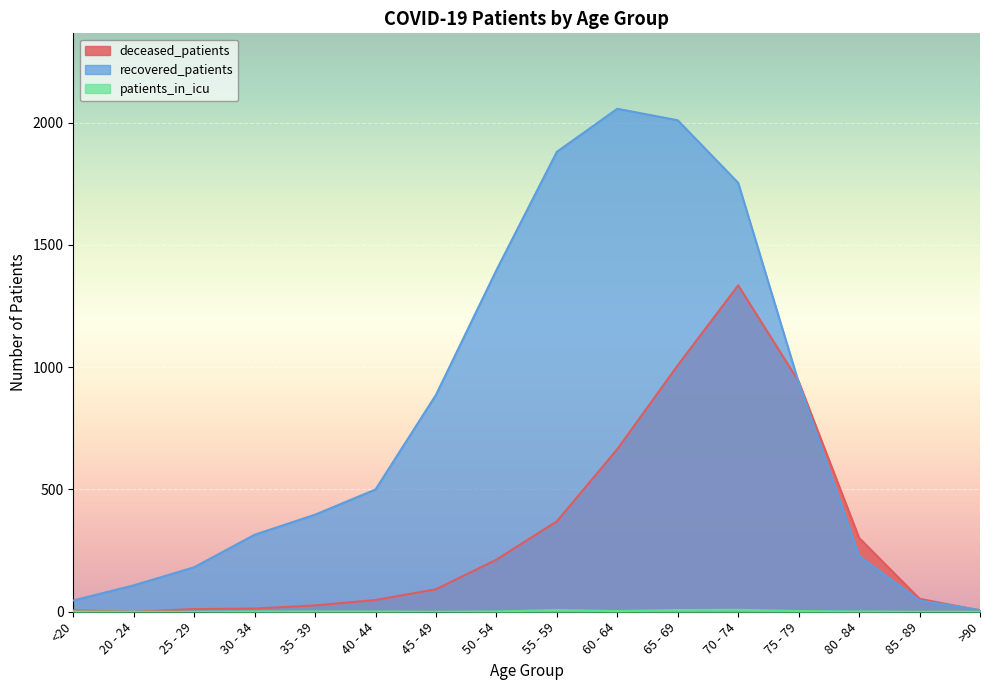

What is the lowest value of the recovered_patients series?

7